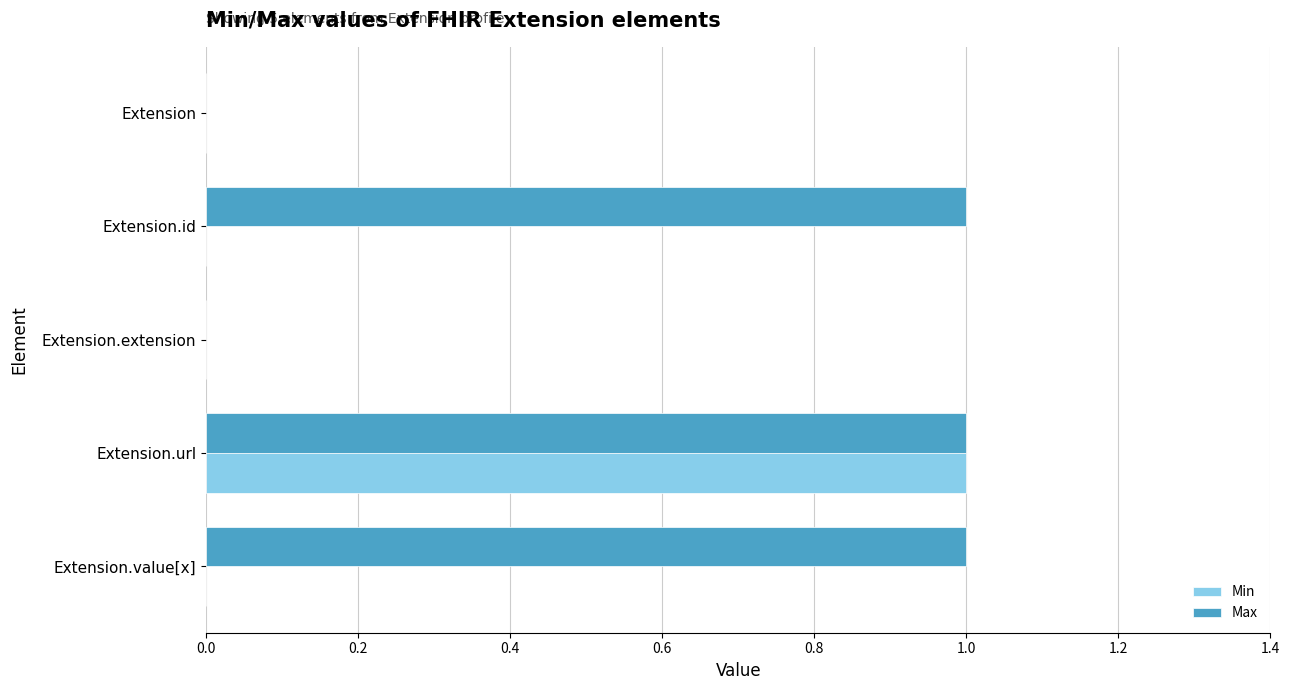

What is the maximum value for Max?

1